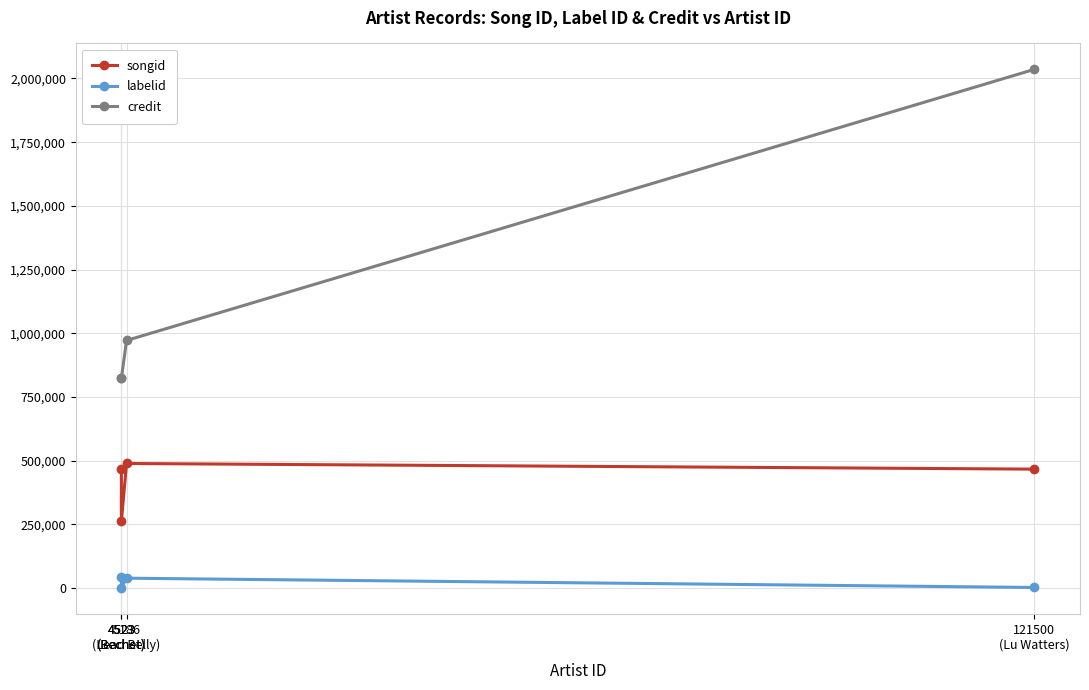

What is the label of the 3rd point from the right?

4523
(Bechet)